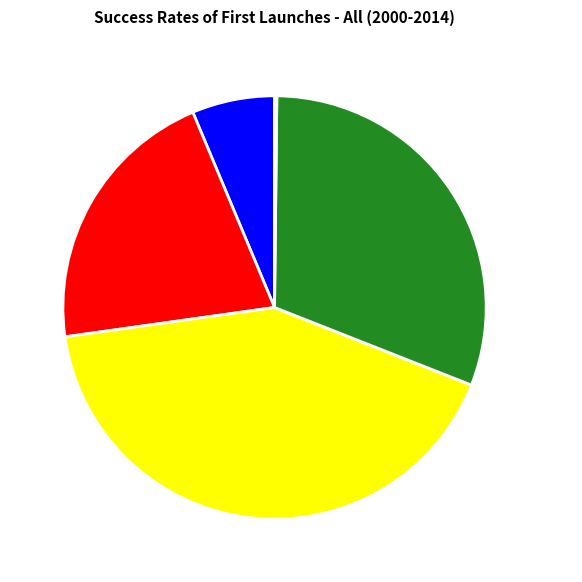

Which slice is the largest?

SMAPE